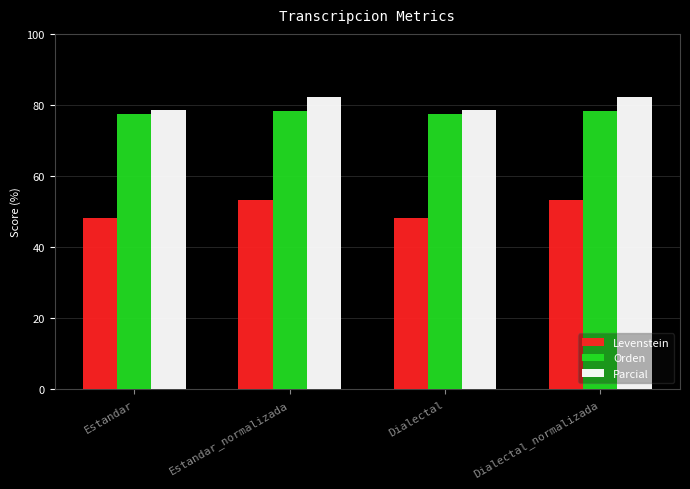

How many bars are there in total?

12